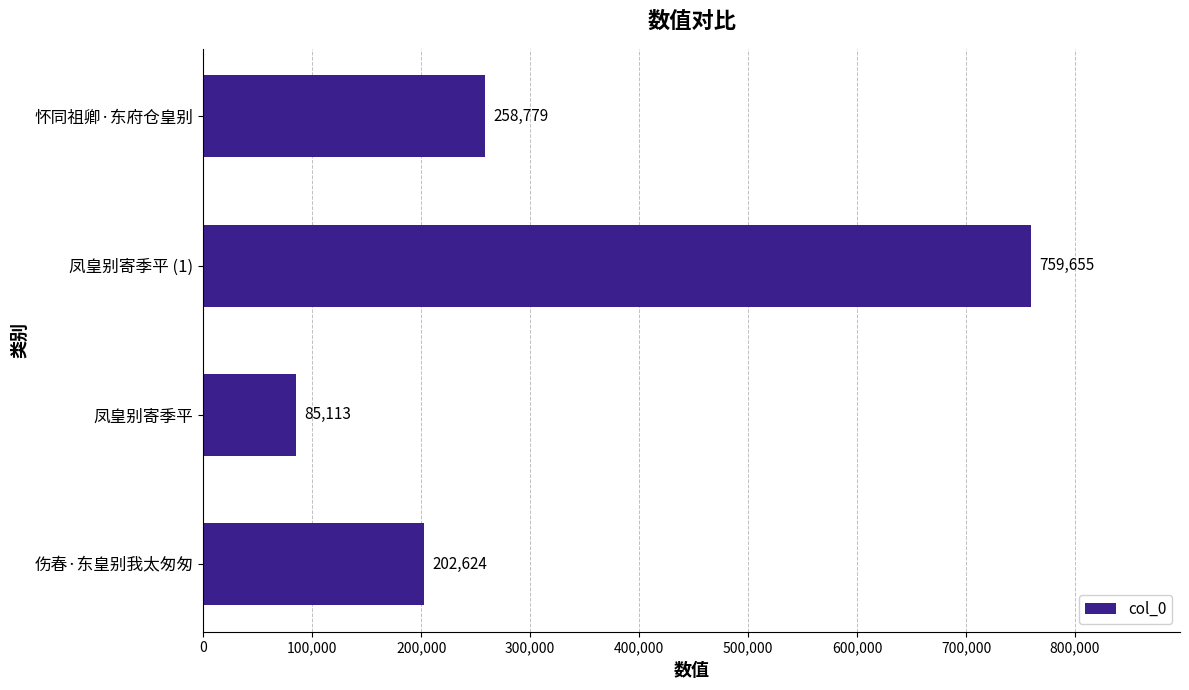

Where is the data nearest to the value 422384?

怀同祖卿·东府仓皇别